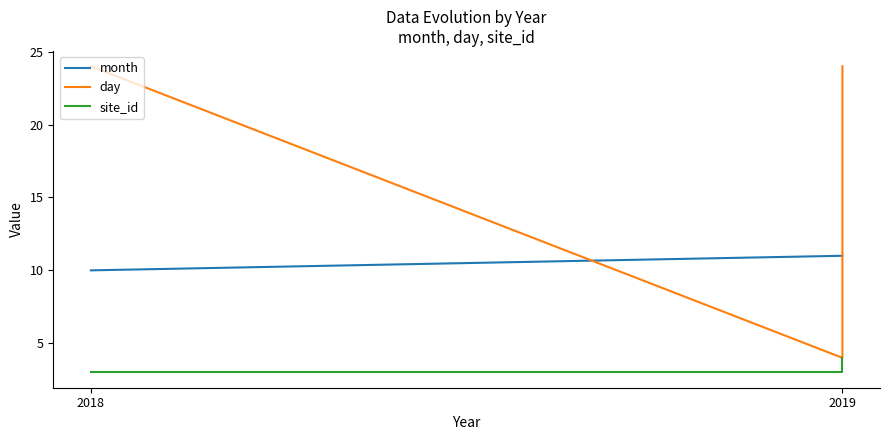

What is the sum of the month values at 2018 and 2019?

21